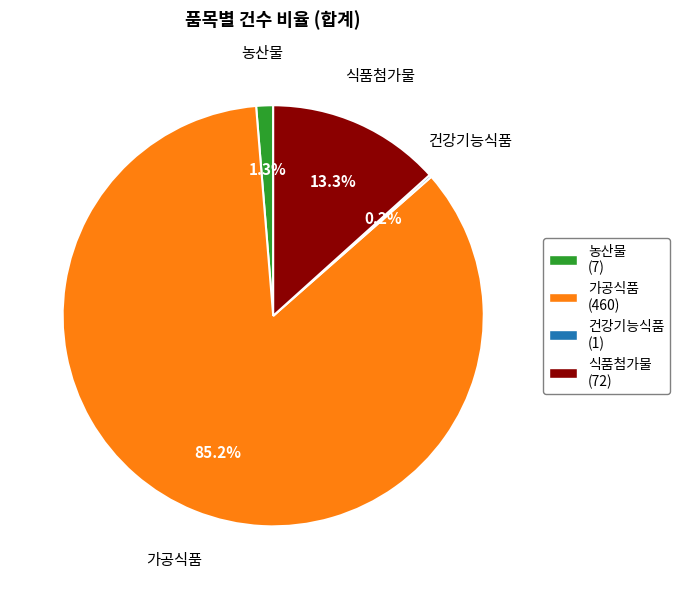

How much of the chart is everything except 식품첨가물 (72)?

86.7%